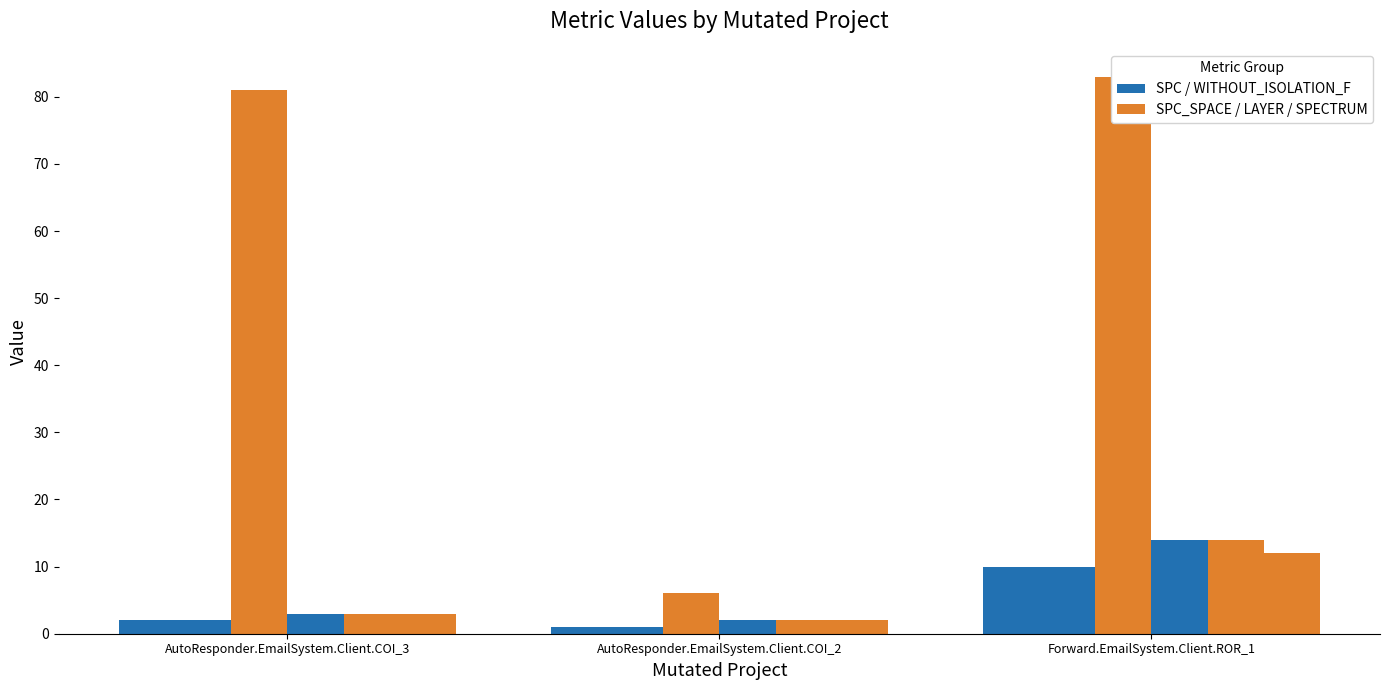

At which label does SPC_FAILING_ONLY reach its peak?

Forward.EmailSystem.Client.ROR_1